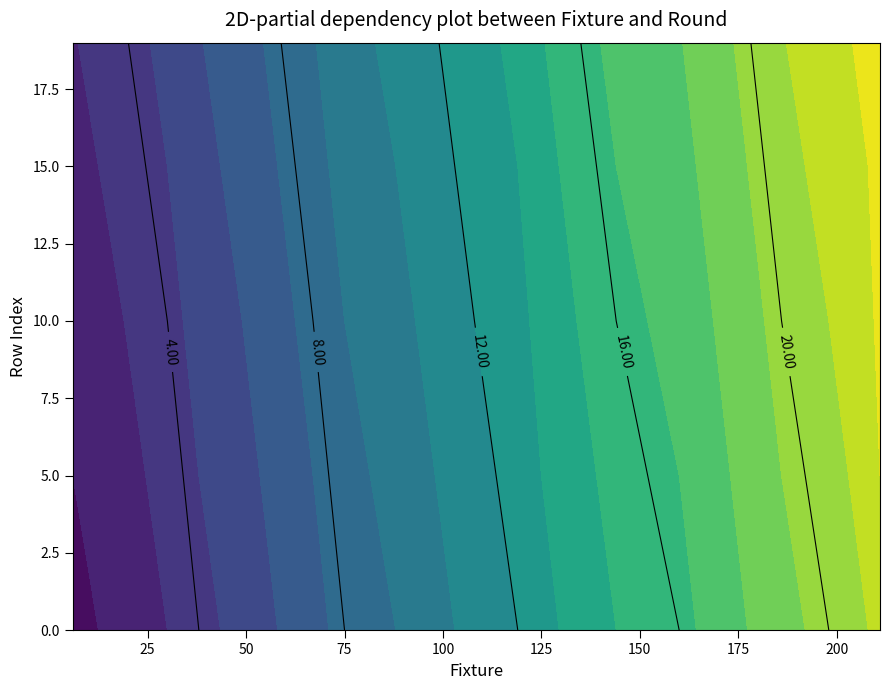

Where does the 1 series first go above 11?

11